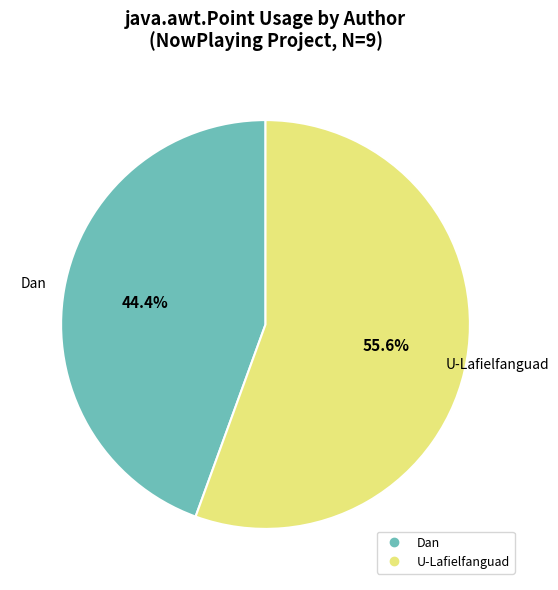

Count the number of slices in the pie.

2